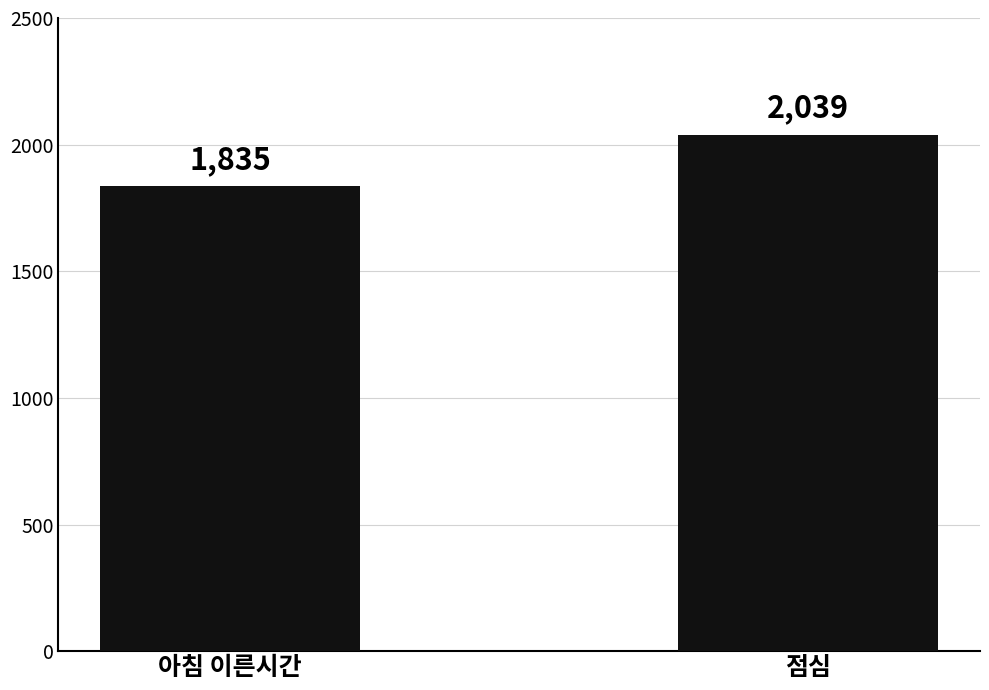

Reading left to right, extract all data points from this chart.

아침 이른시간=1835	점심=2039